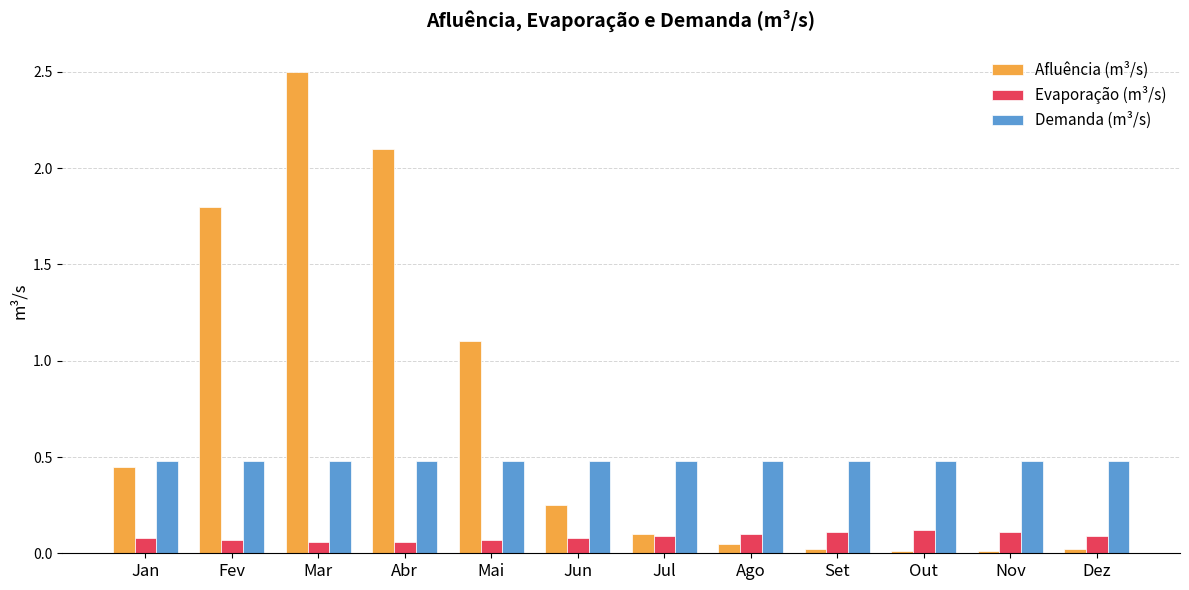

What is the difference between the second highest and minimum values in the Afluência (m³/s) series?

2.1